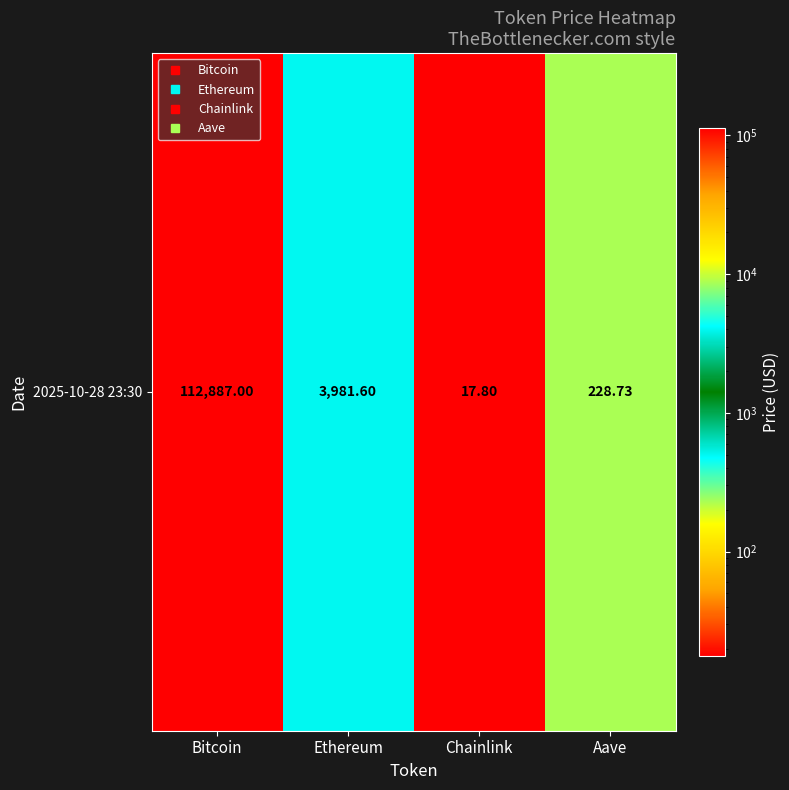

What is the maximum value shown in the chart?

112887.0